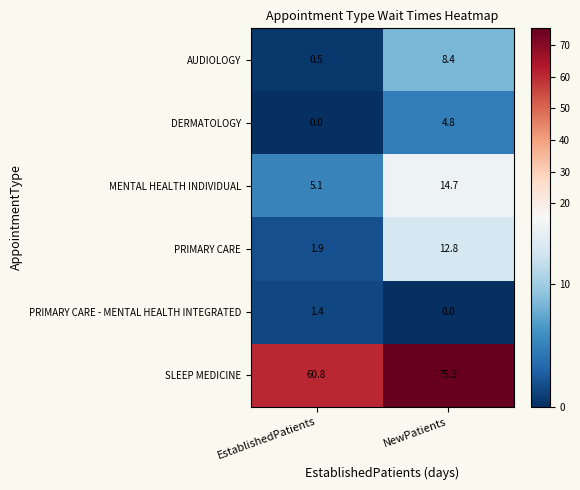

At which category is the sum across all series the highest?

NewPatients